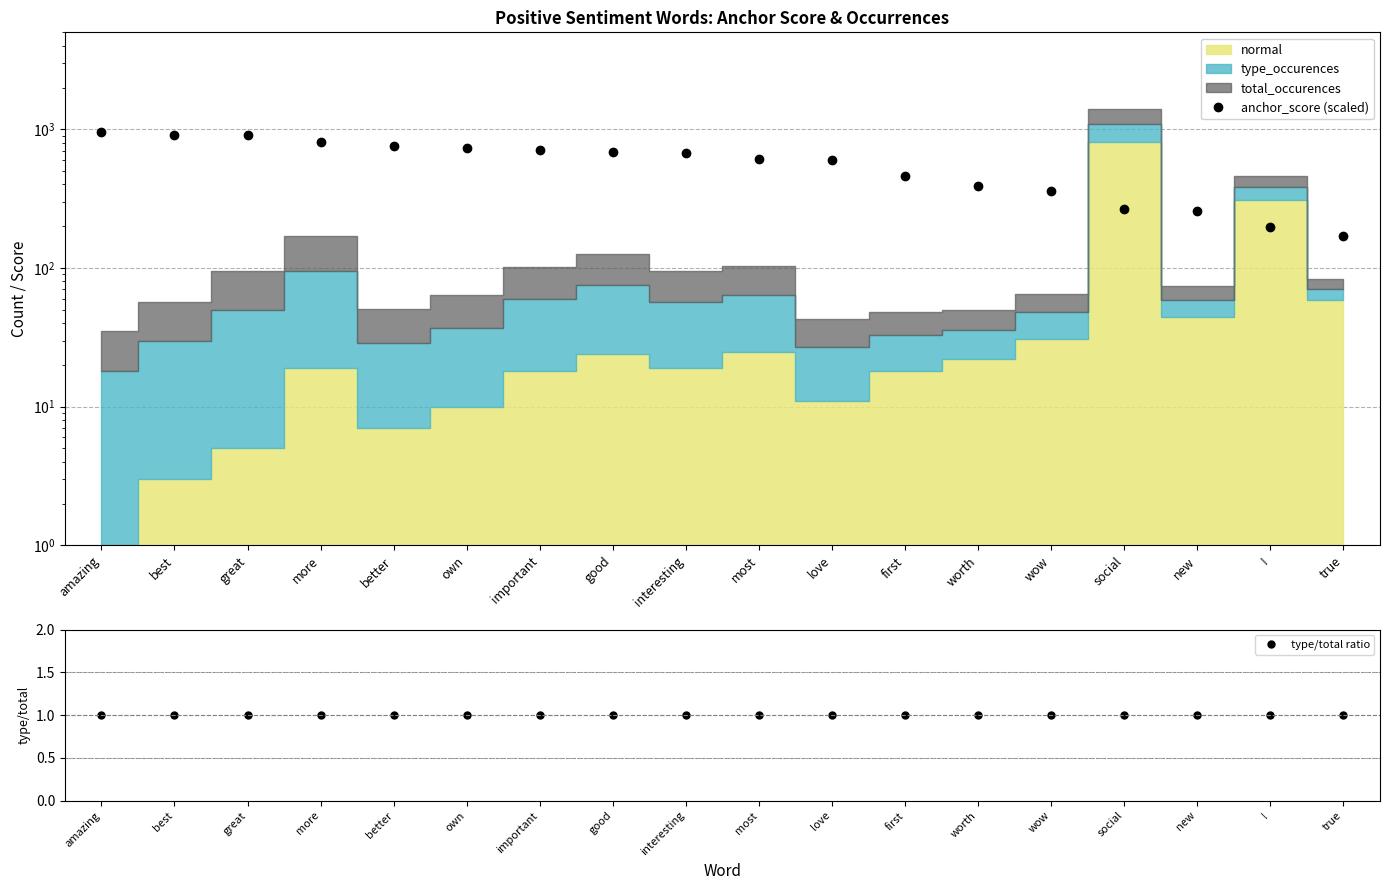

Rank the series at interesting from highest to lowest value.

anchor_score (scaled), type/total ratio